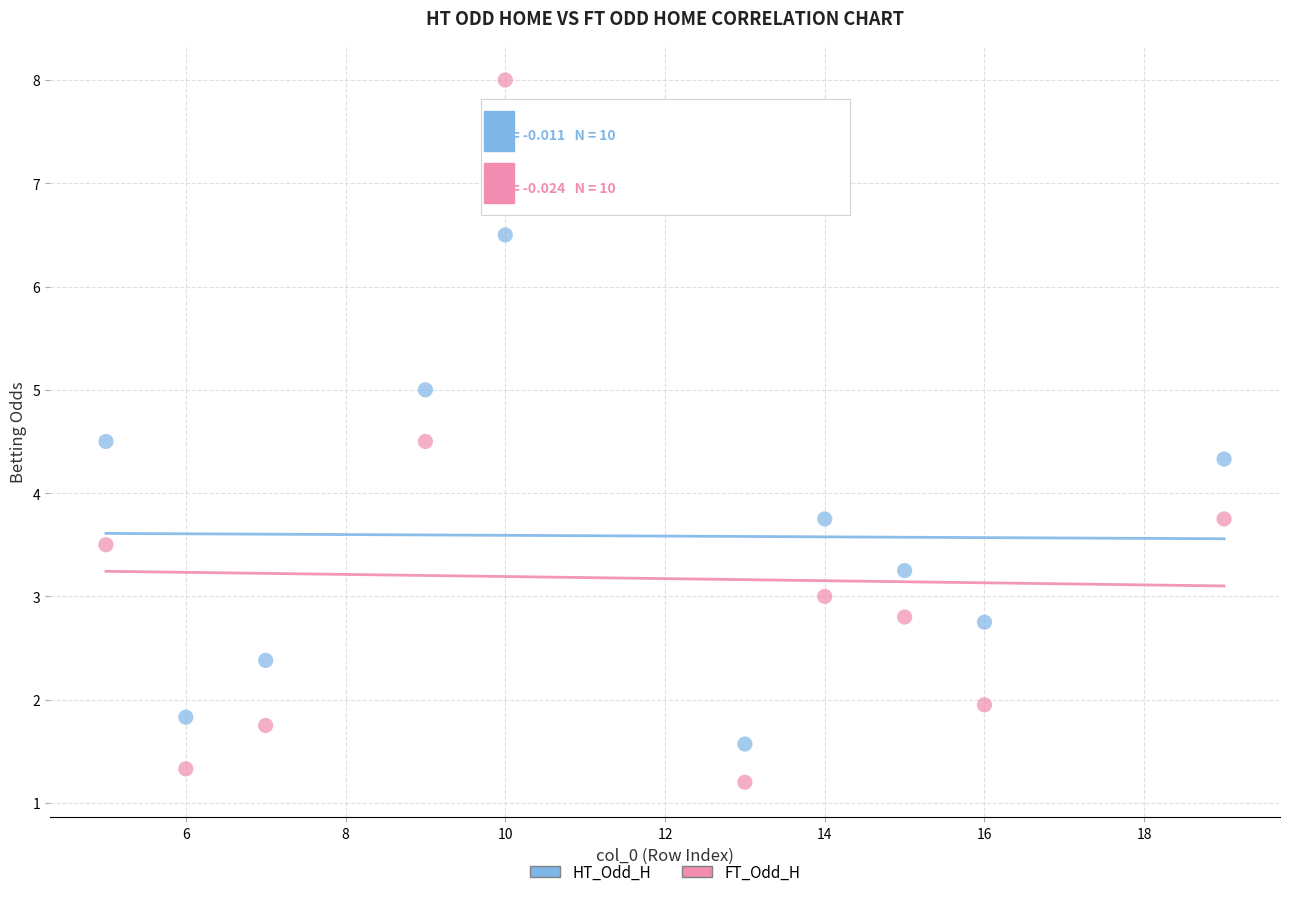

What are all the series names shown in the legend?

HT_Odd_H, FT_Odd_H